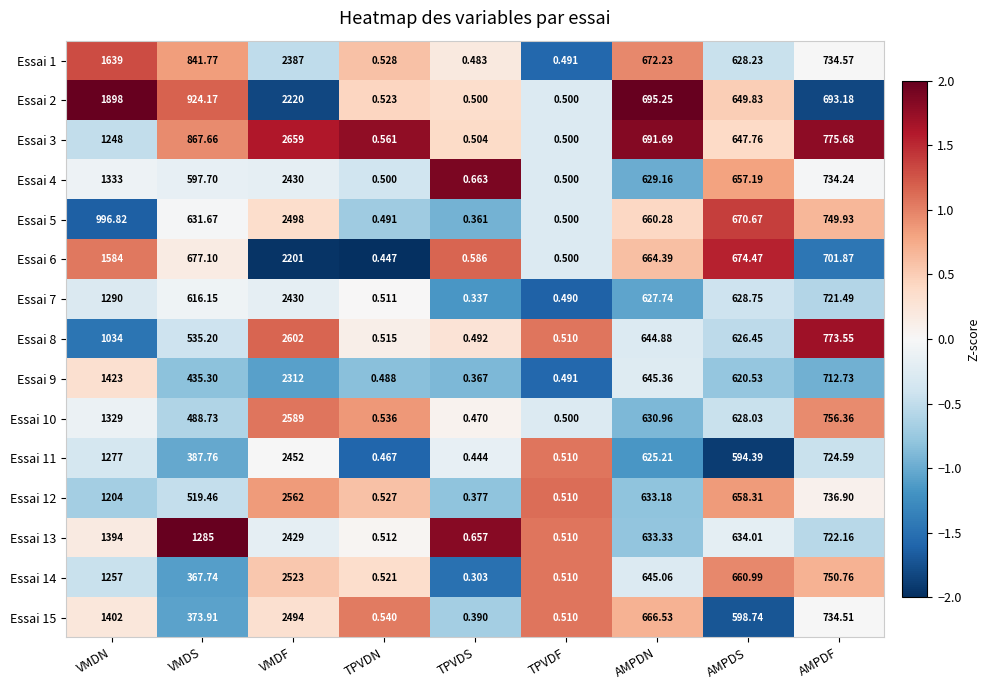

How many data points does each series have?

9